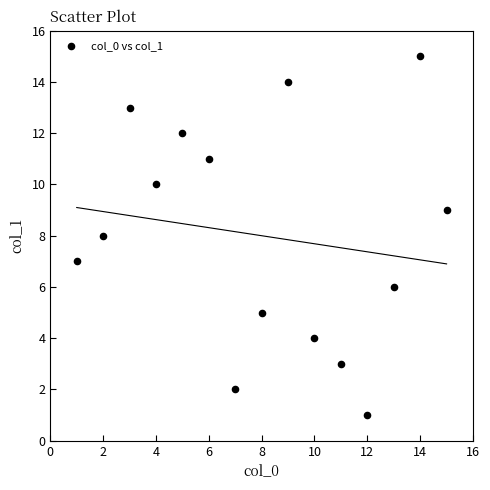

What is the range of Y values (max minus min)?

14